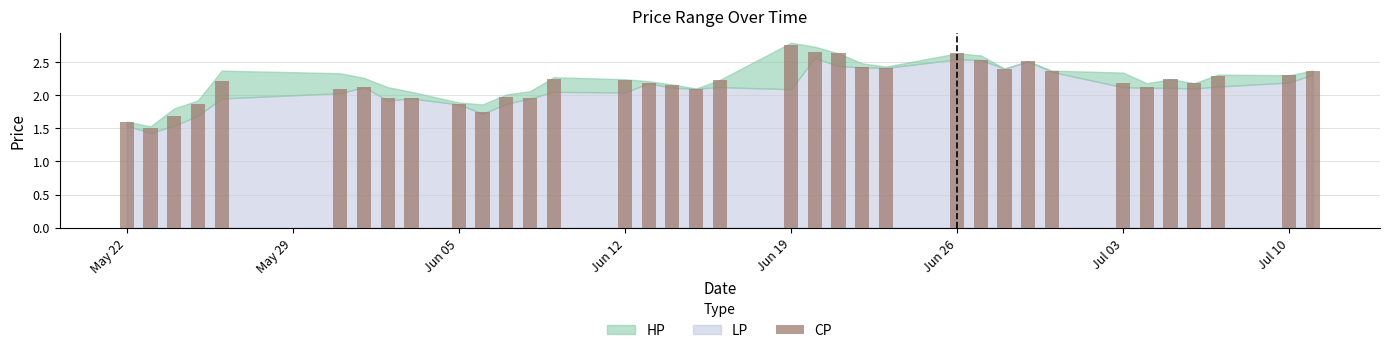

How many data points are less than 2?

10